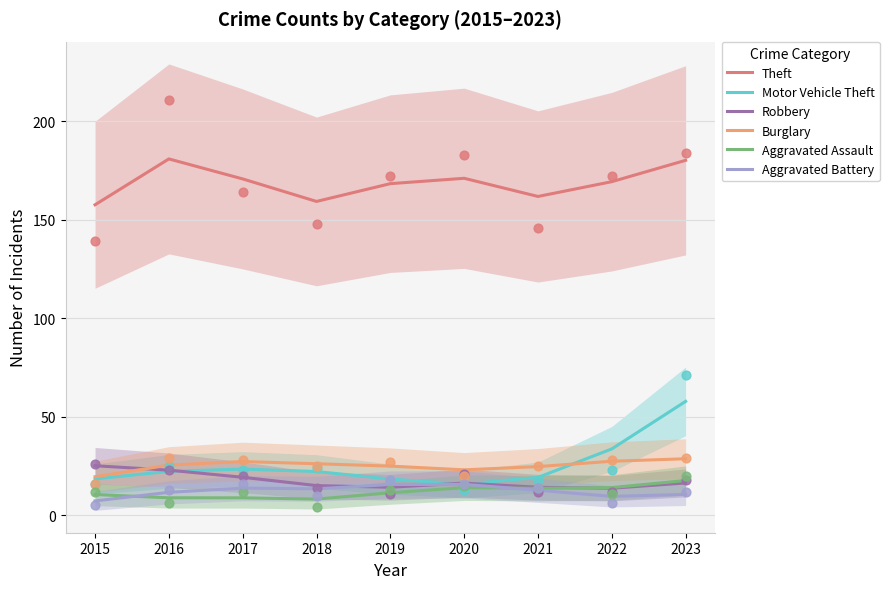

Which series reaches the minimum Y coordinate?

Aggravated Battery